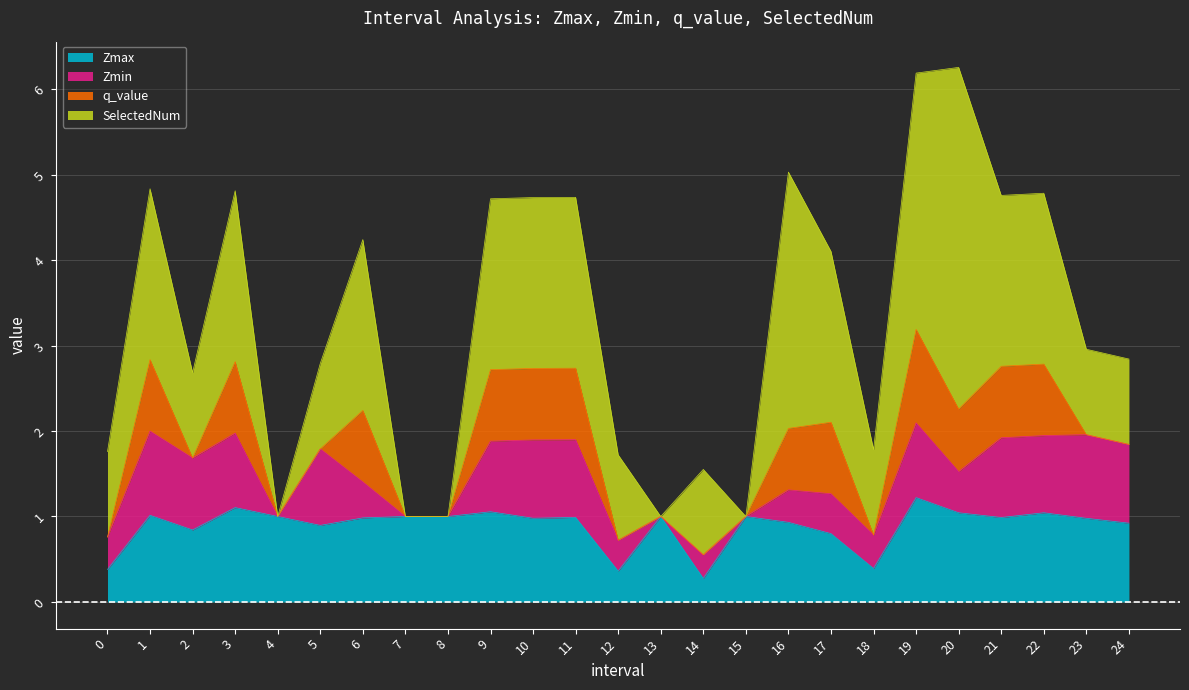

How many data points in SelectedNum are above 1?

12